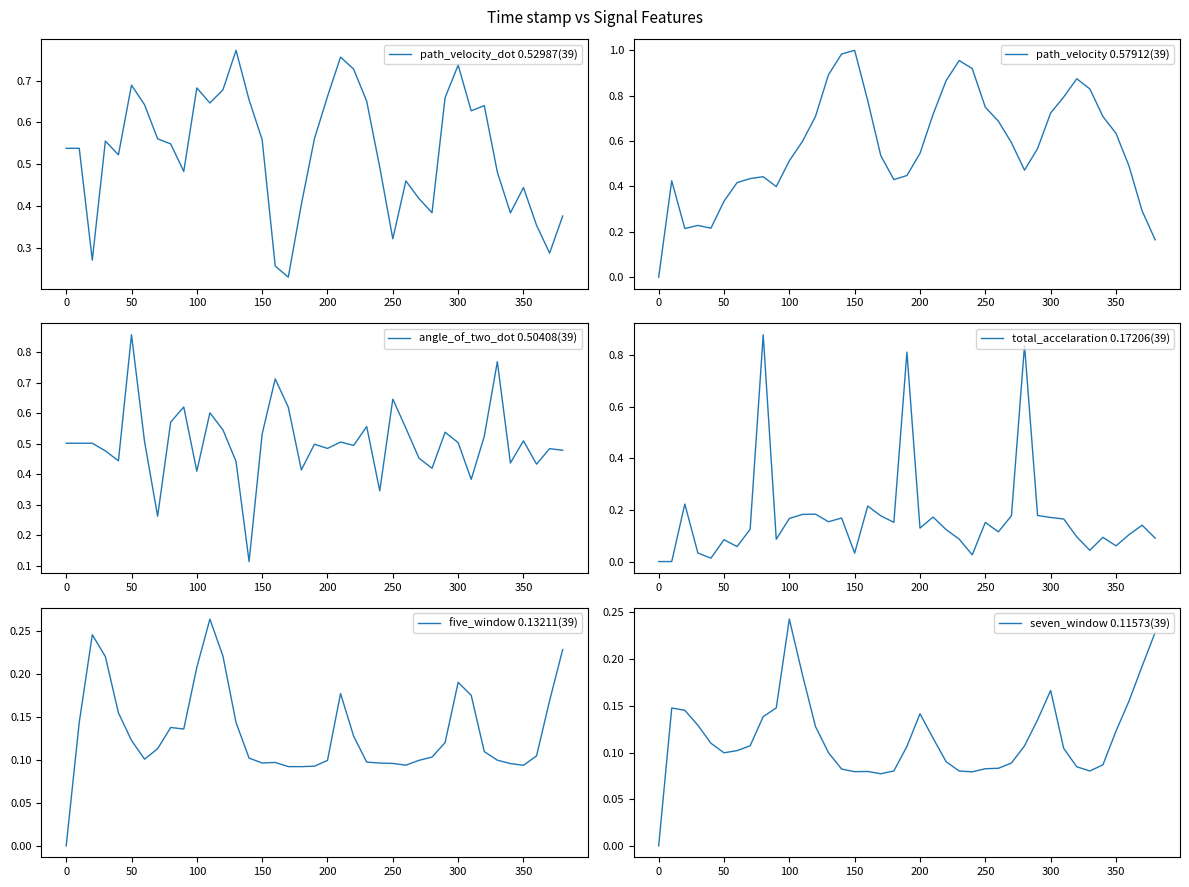

At how many categories does at least one series exceed 0?

39